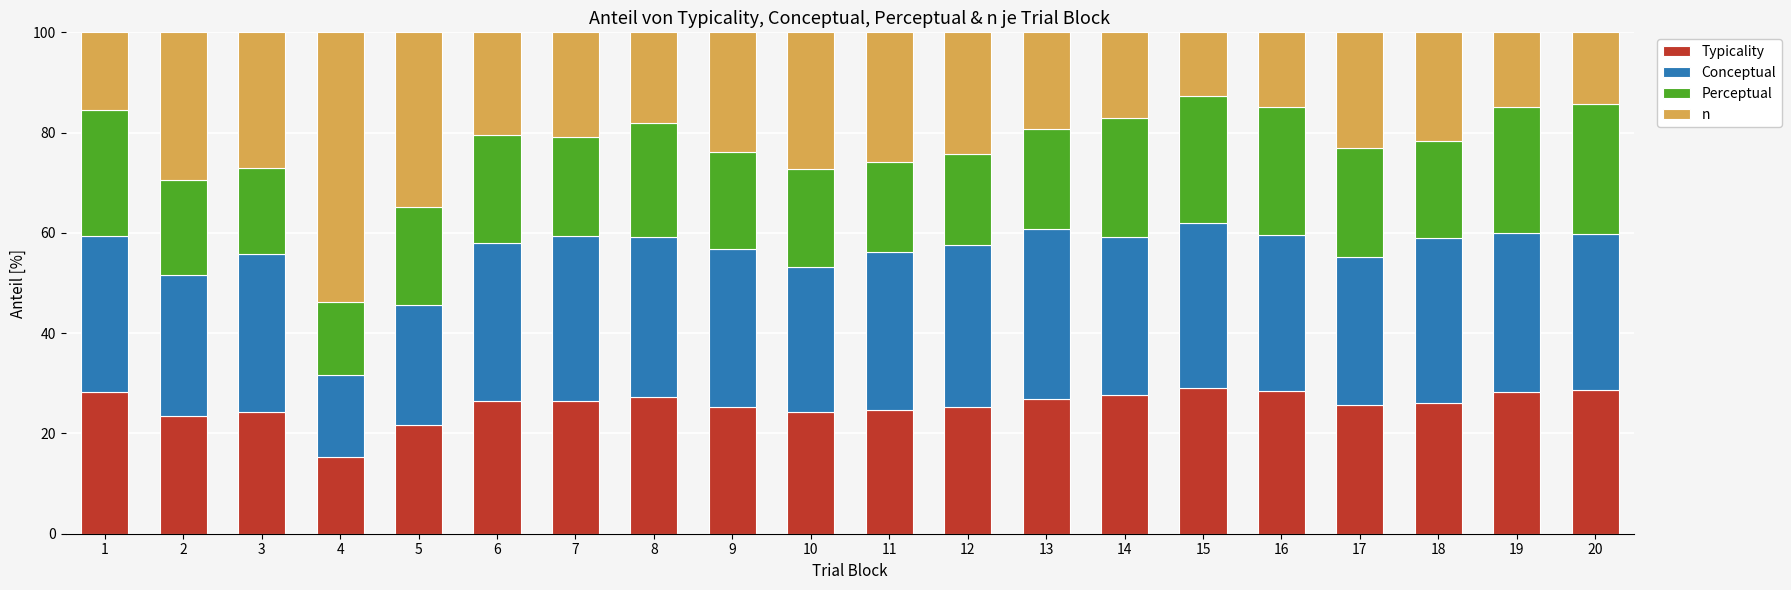

What are all the series names shown in the legend?

Typicality, Conceptual, Perceptual, n